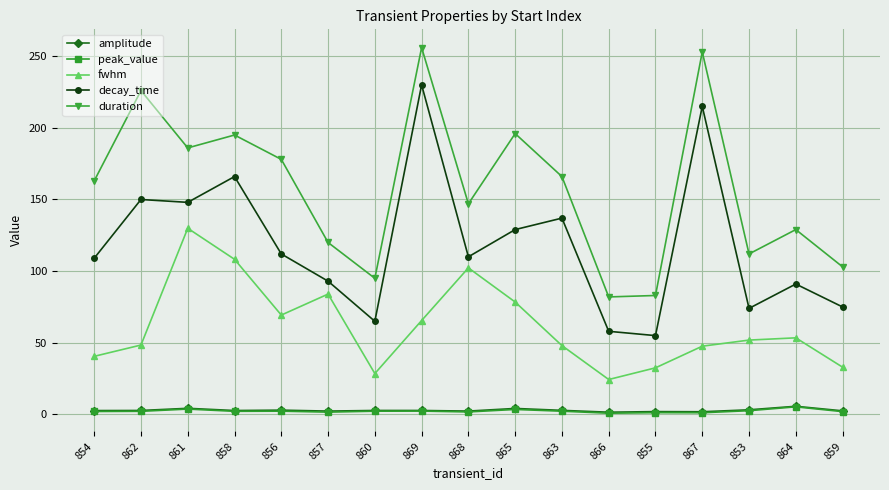

What is the label of the 5th point from the right?

855